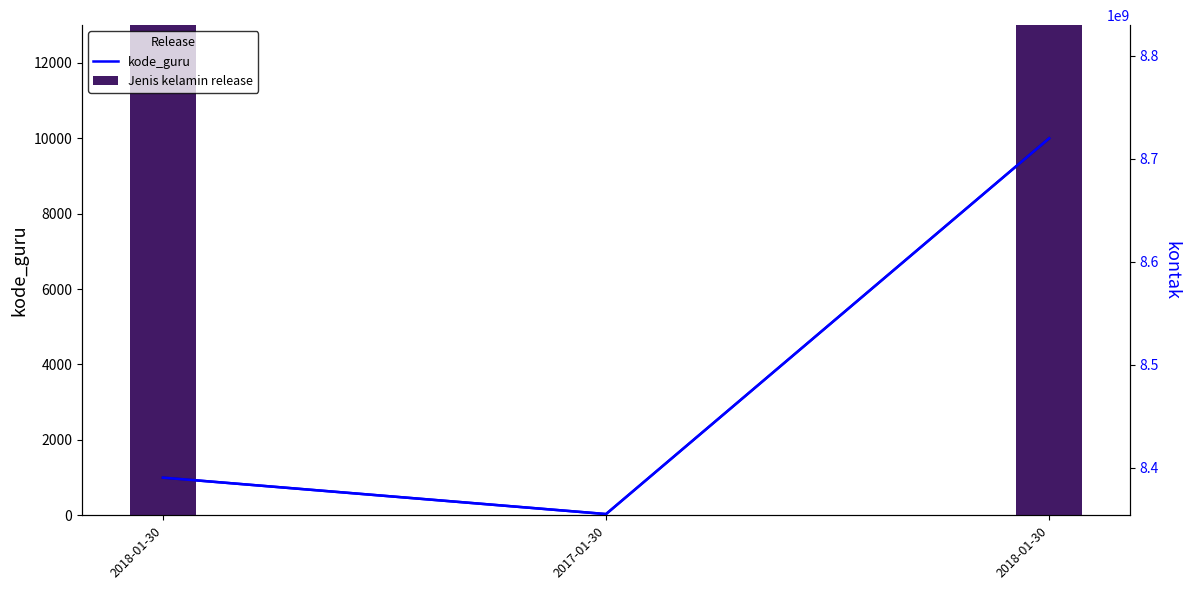

True or false: the data shows 999 at 2018-01-30.

True